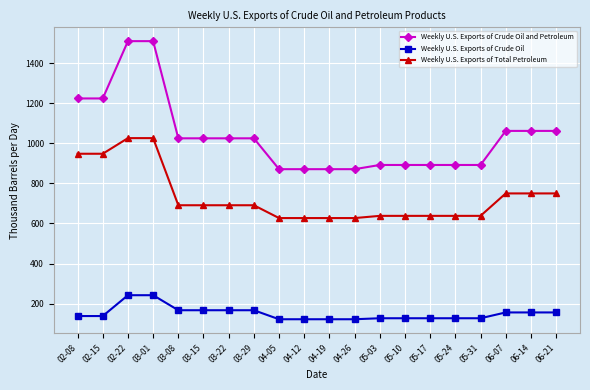

What is the lowest value of the Weekly U.S. Exports of Crude Oil and Petroleum series?

871